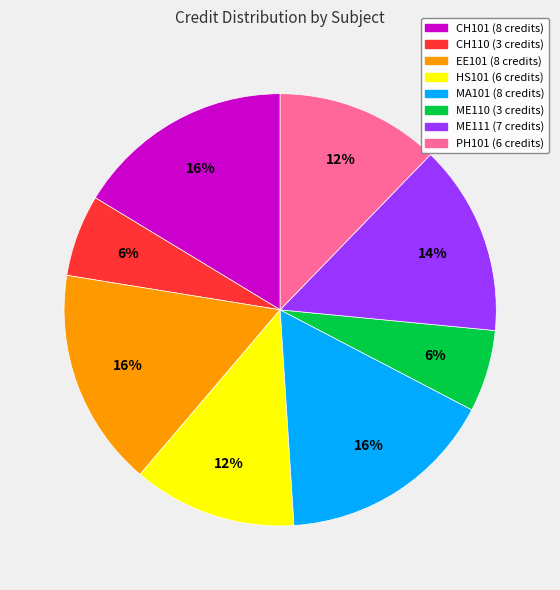

To the nearest percent, what is the difference between the largest and smallest slice percentages?

10%